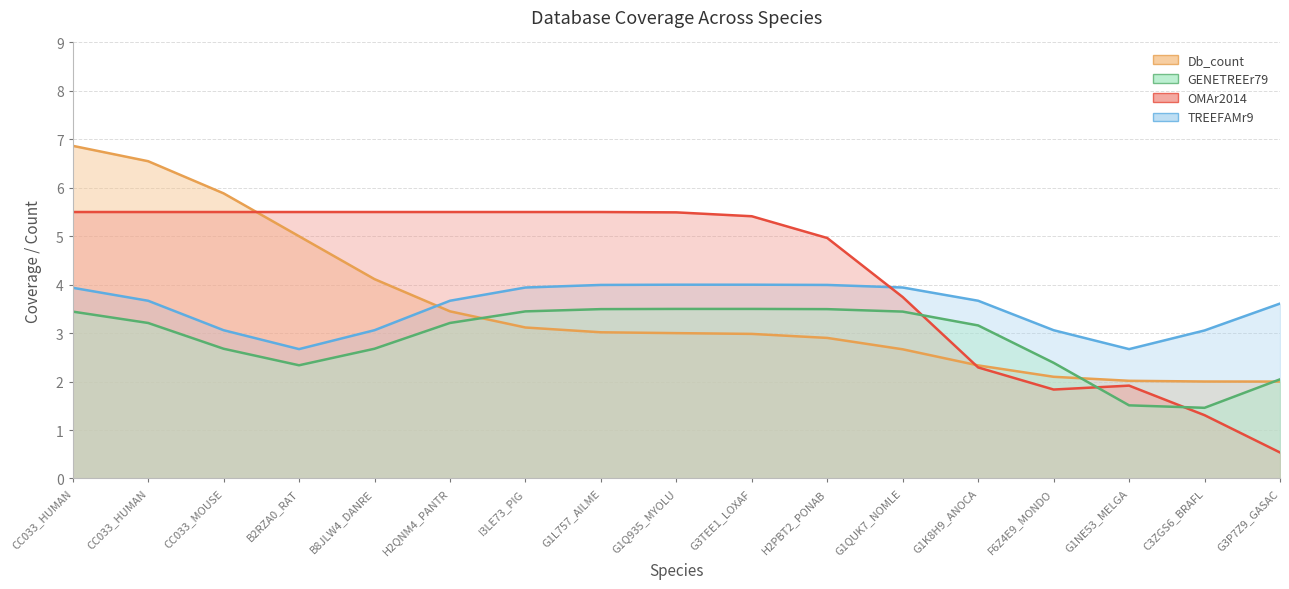

True or false: Db_count has more than 1 points higher than both neighbors.

False